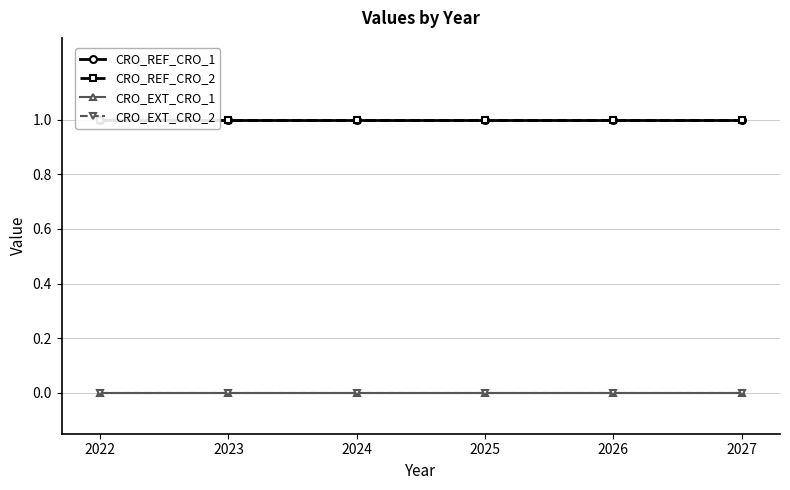

Where is CRO_EXT_CRO_1 nearest to the value 0?

2022